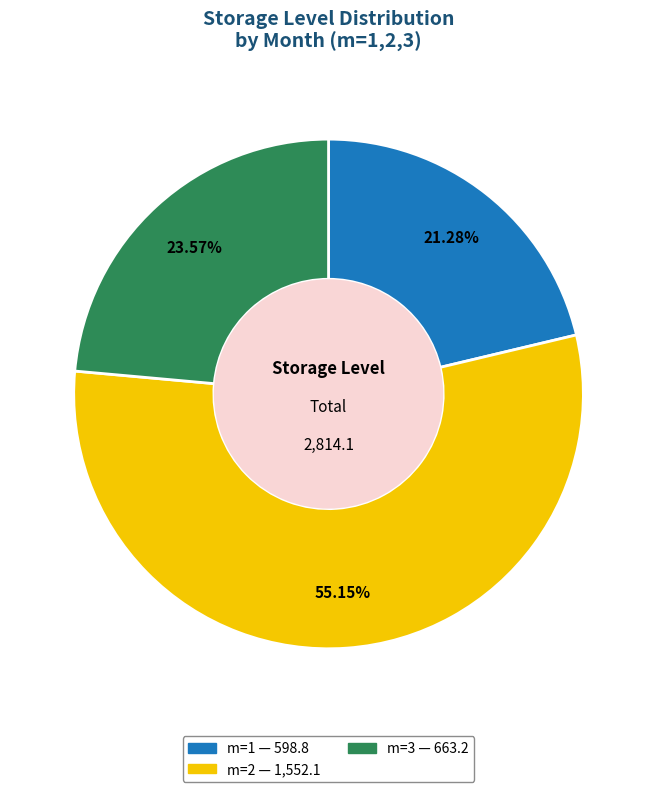

Is m=2 the majority of the pie?

Yes